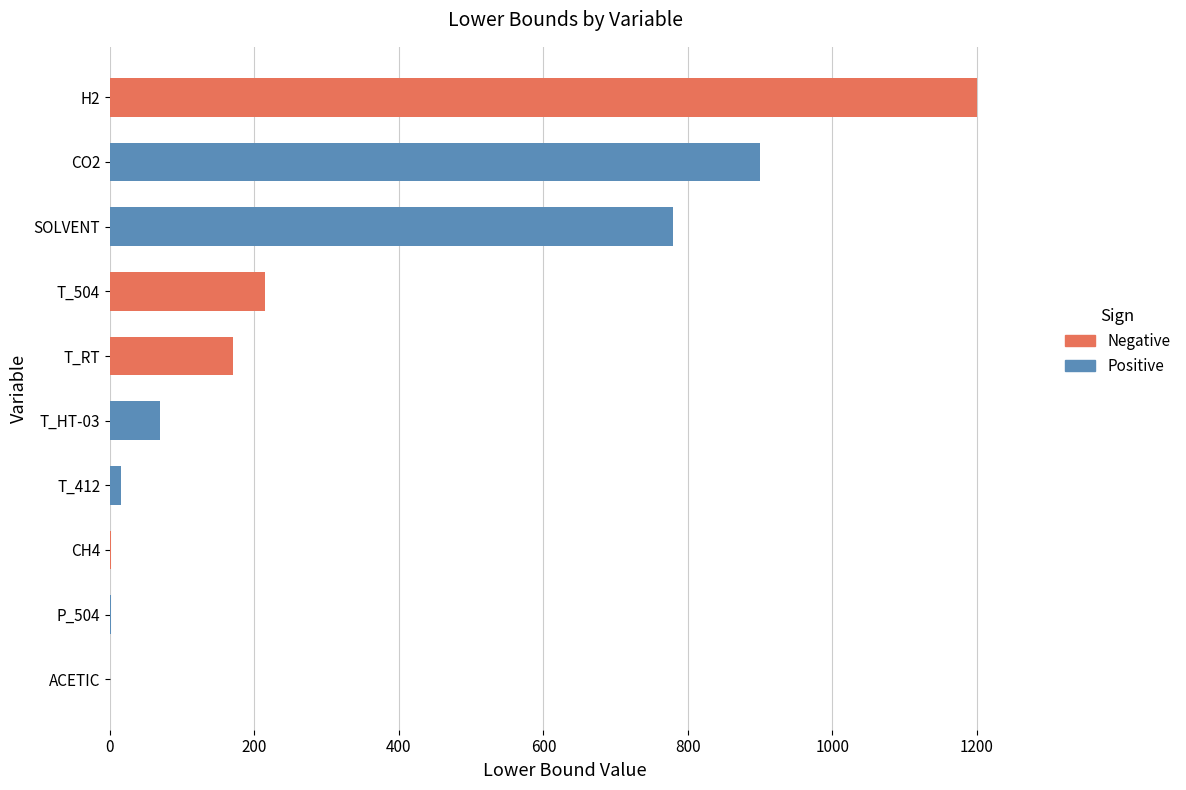

What is the approximate value at H2?

1200.0